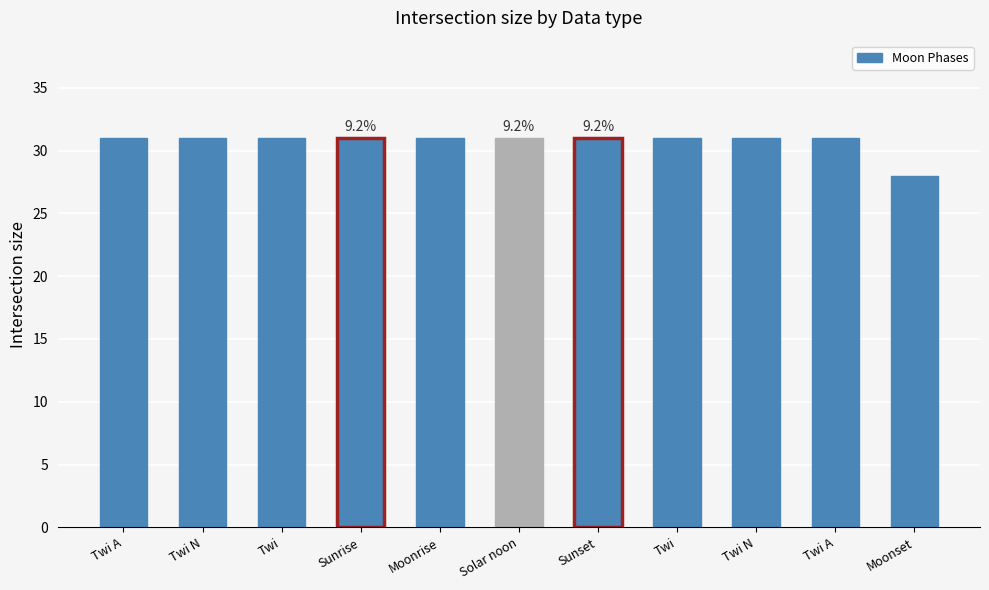

True or false: the data shows 49 at Sunrise.

False